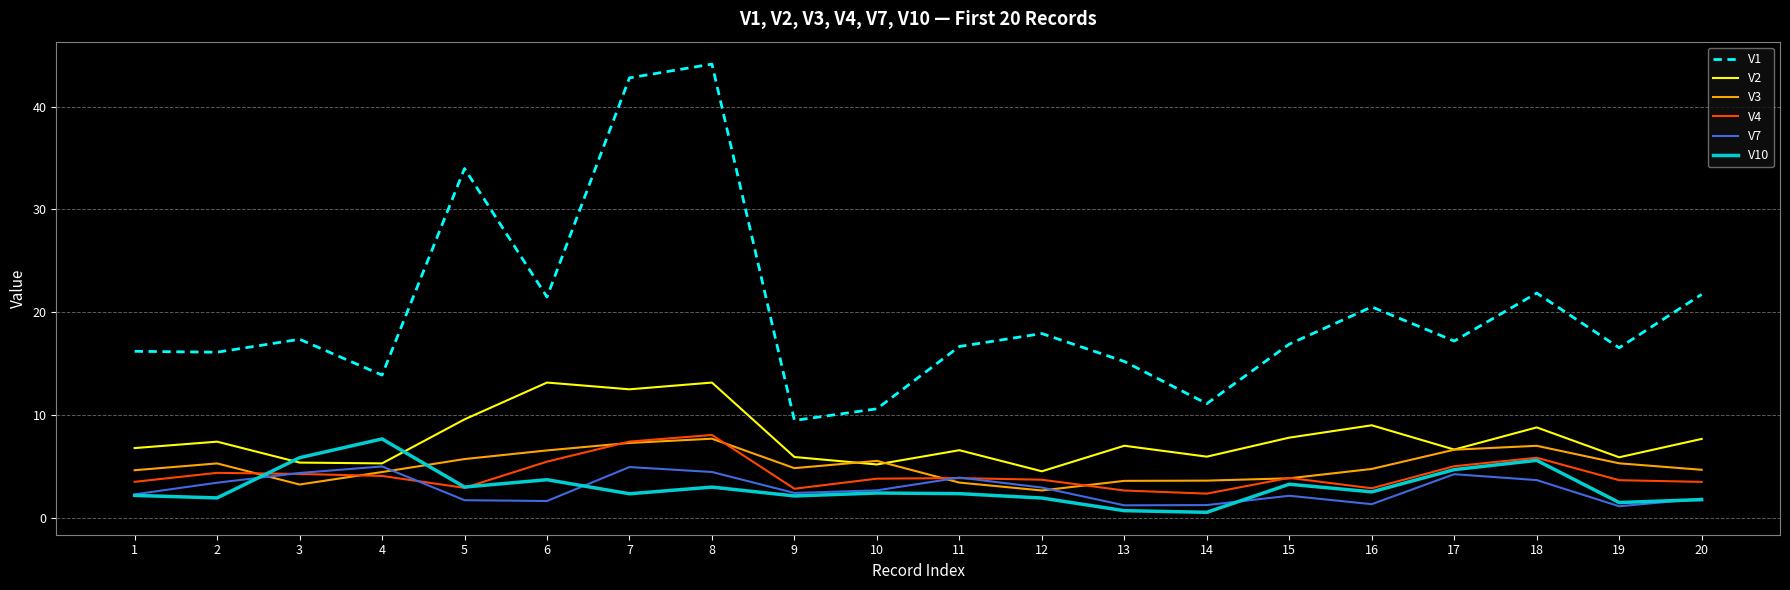

True or false: V3 and V1 cross at least once.

False